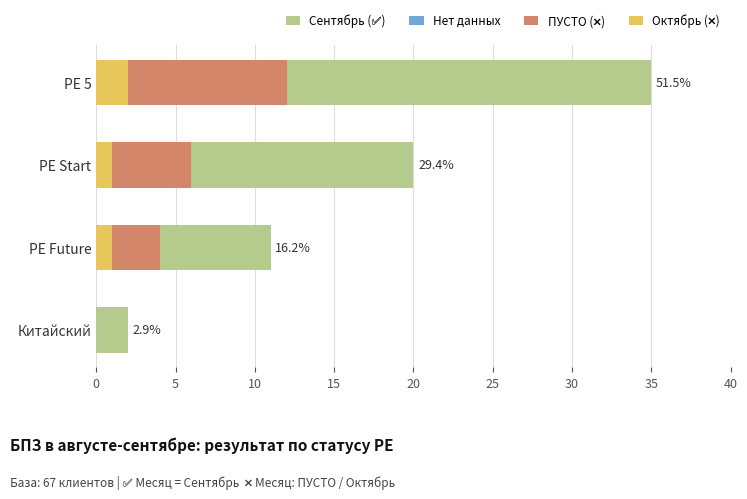

At which category is the sum across all series the highest?

PE 5